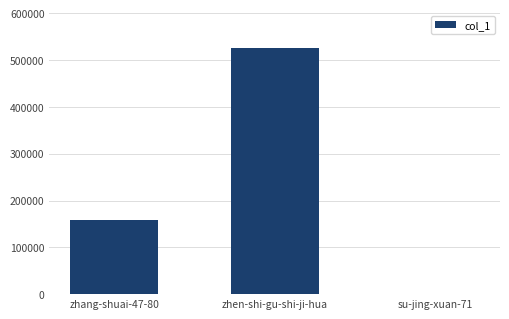

Count the number of data series in this chart.

1